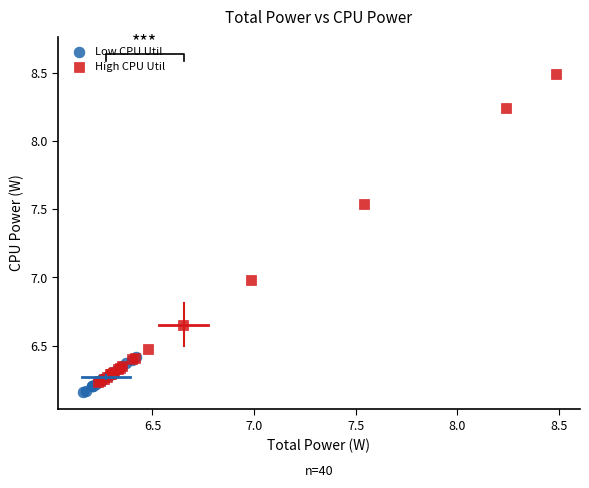

Which series has the largest Y range (max minus min)?

High CPU Util